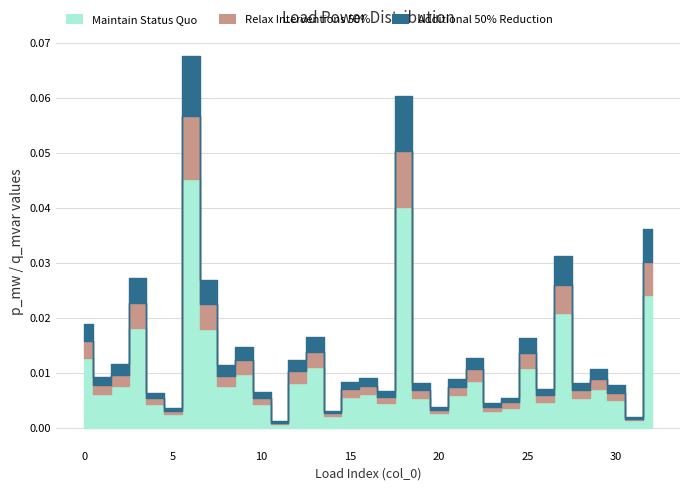

In Maintain Status Quo, how many points are higher than both neighbors (excluding endpoints)?

10